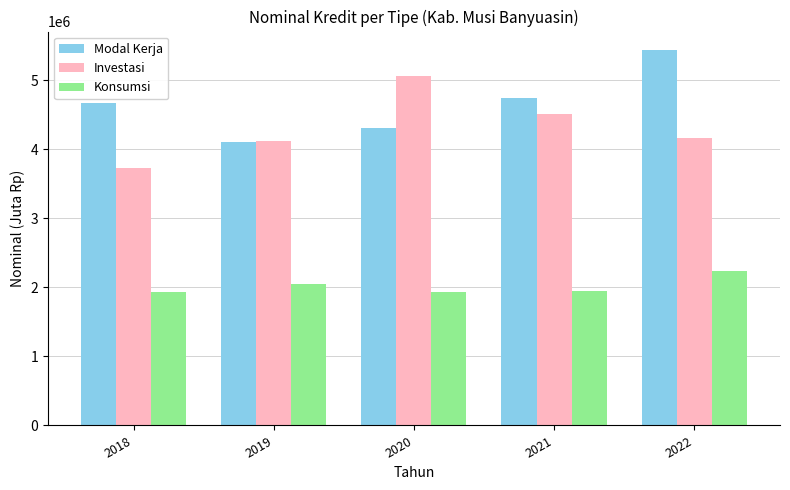

How many values in the Modal Kerja series are below 4673168?

2